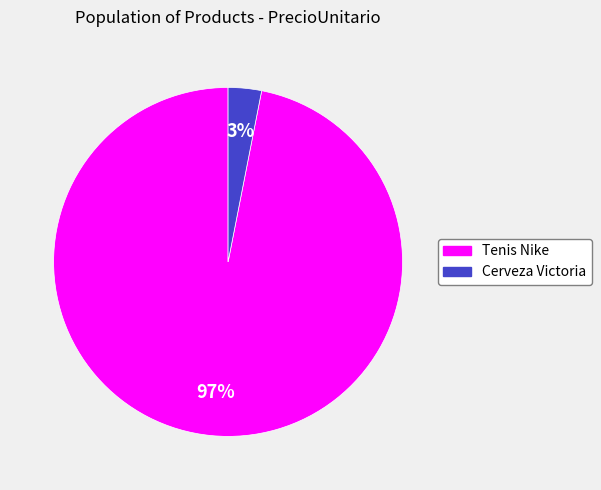

How many segments does this pie chart have?

2